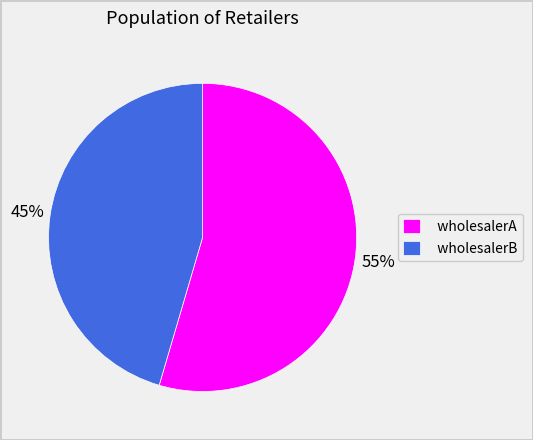

Which slice is the largest?

wholesalerA